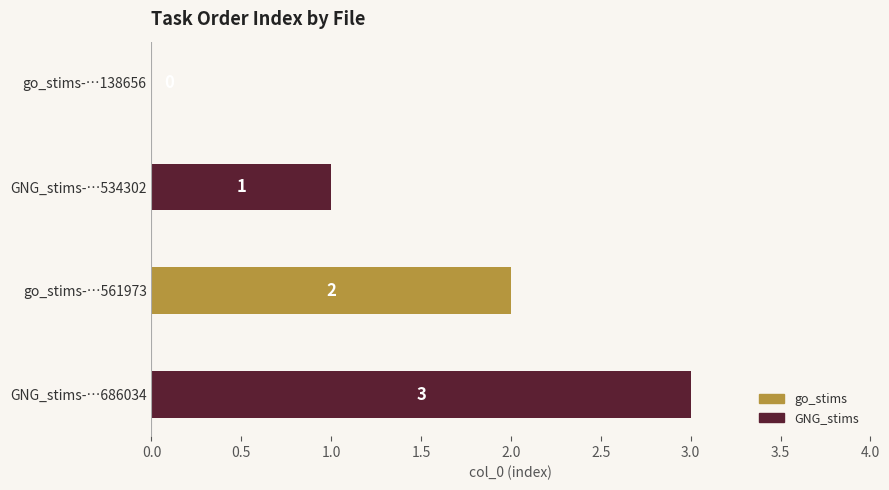

Which category has the highest value across all series?

GNG_stims-…686034